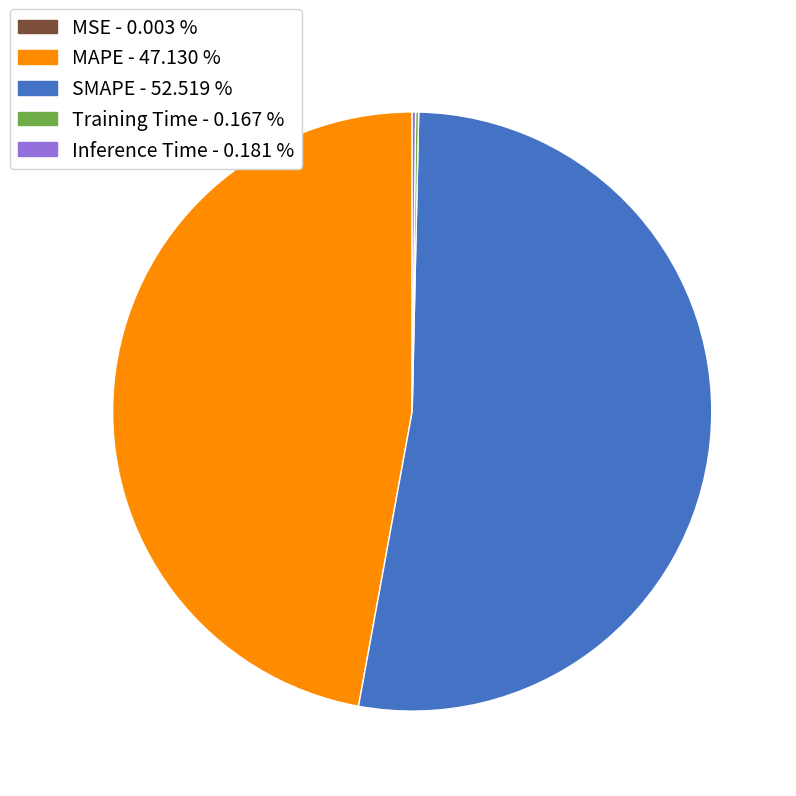

Is there a majority slice in this chart?

Yes